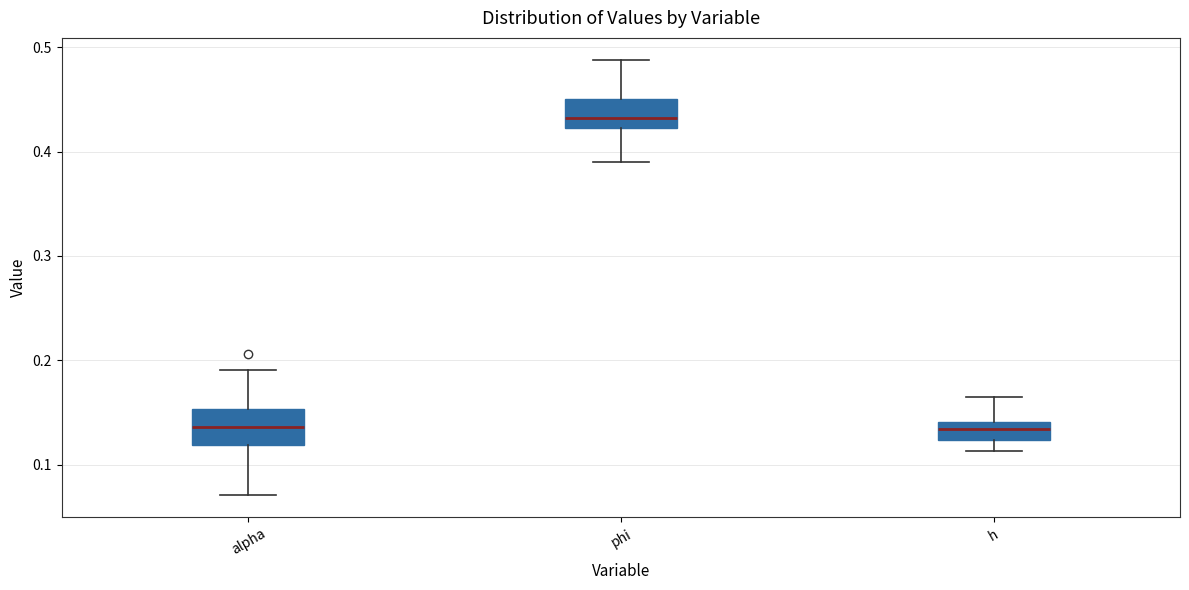

Reading left to right, transcribe this box plot: for each box, give where its median line is, the range the box spans, and where its two whiskers end, as read against the y-axis. The values are not printed on the chart, so give them approximately, as read against the axis.

alpha: median 0.14, box 0.12 to 0.15, whiskers 0.07 to 0.19
phi: median 0.43, box 0.42 to 0.45, whiskers 0.39 to 0.49
h: median 0.13, box 0.12 to 0.14, whiskers 0.11 to 0.16